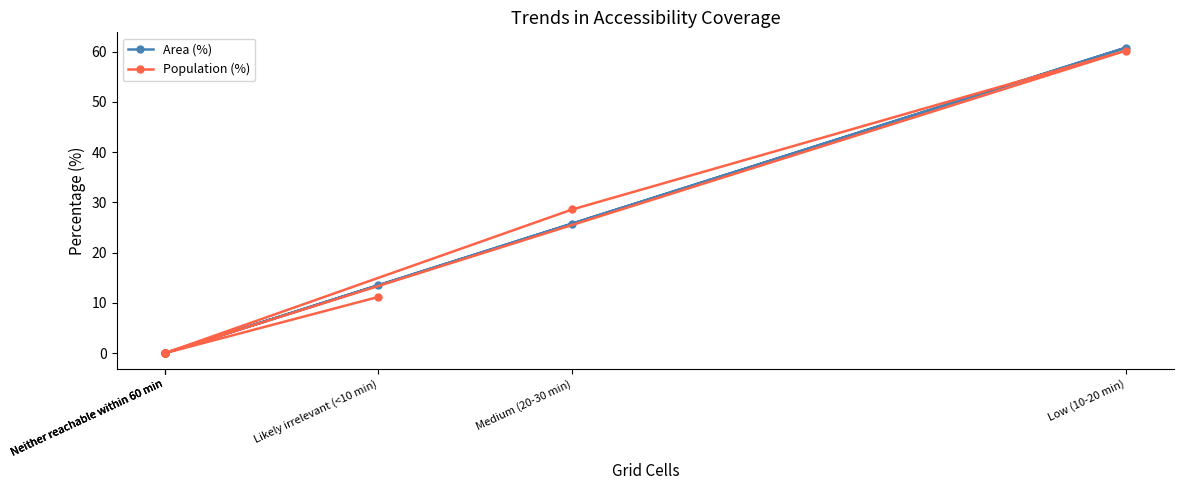

What is the sum of the Area (%) values at Neither reachable within 60 min and Low (10-20 min)?

60.8